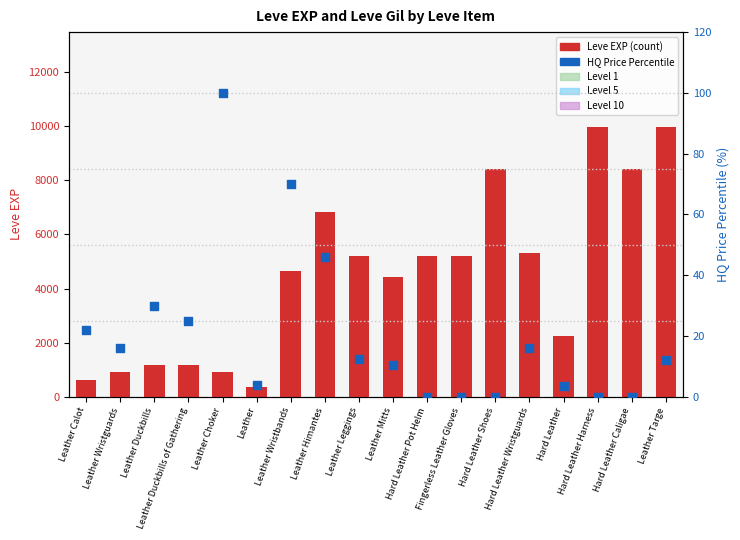

Which series contains the highest Y value?

Leve EXP